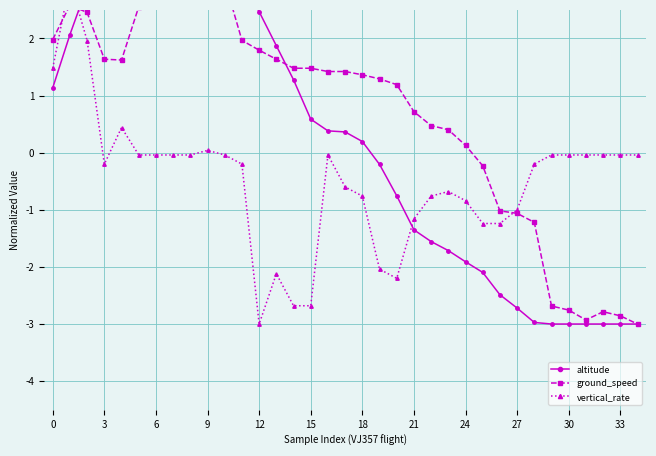

Reading left to right, transcribe all the data shown in this chart.

altitude: 1.1	2.1	2.9	3.0	3.0	3.0	3.0	3.0	3.0	3.0	3.0	3.0	2.5	1.9	1.3	0.6	0.4	0.4	0.2	-0.2	-0.8	-1.4	-1.6	-1.7	-1.9	-2.1	-2.5	-2.7	-3.0	-3.0	-3.0	-3.0	-3.0	-3.0	-3.0
ground_speed: 2.0	2.6	2.5	1.6	1.6	2.6	2.6	3.0	3.0	3.0	3.0	2.0	1.8	1.6	1.5	1.5	1.4	1.4	1.4	1.3	1.2	0.7	0.5	0.4	0.1	-0.2	-1.0	-1.1	-1.2	-2.7	-2.8	-2.9	-2.8	-2.9	-3.0
vertical_rate: 1.5	3.0	2.0	-0.2	0.4	-0.0	-0.0	-0.0	-0.0	0.0	-0.0	-0.2	-3.0	-2.1	-2.7	-2.7	-0.0	-0.6	-0.8	-2.0	-2.2	-1.2	-0.8	-0.7	-0.8	-1.2	-1.2	-1.0	-0.2	-0.0	-0.0	-0.0	-0.0	-0.0	-0.0